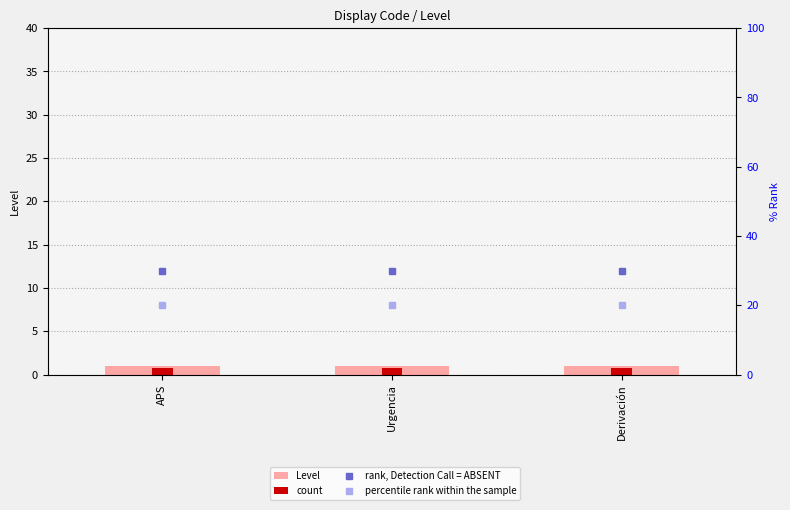

Is the value of Level at Derivación greater than the value of count at Urgencia?

Yes